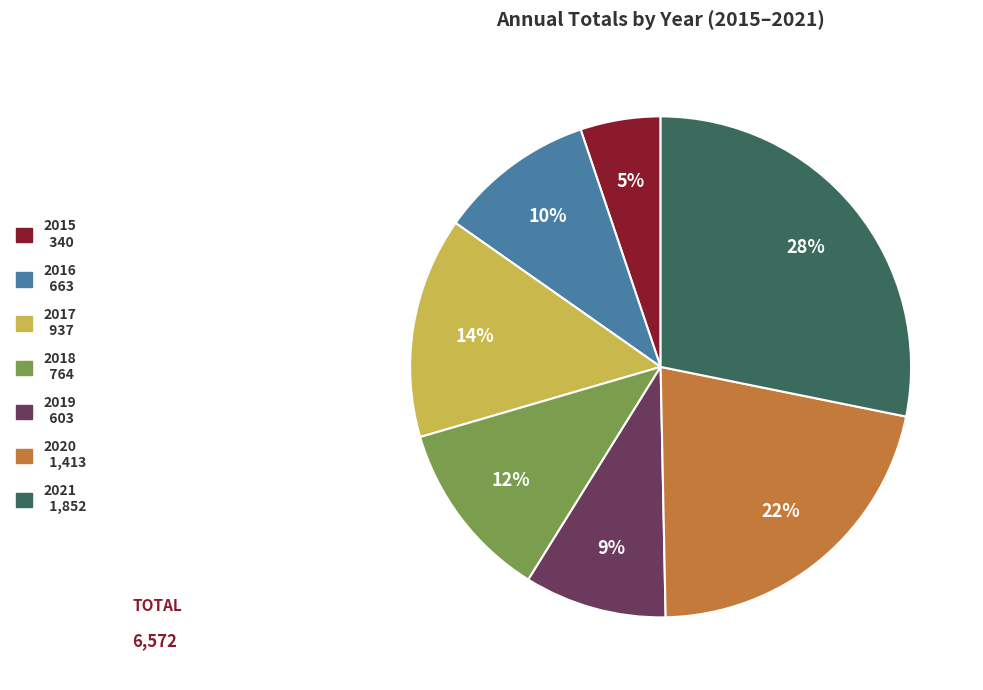

The 2021 slice represents 28% of the pie. True or false?

True